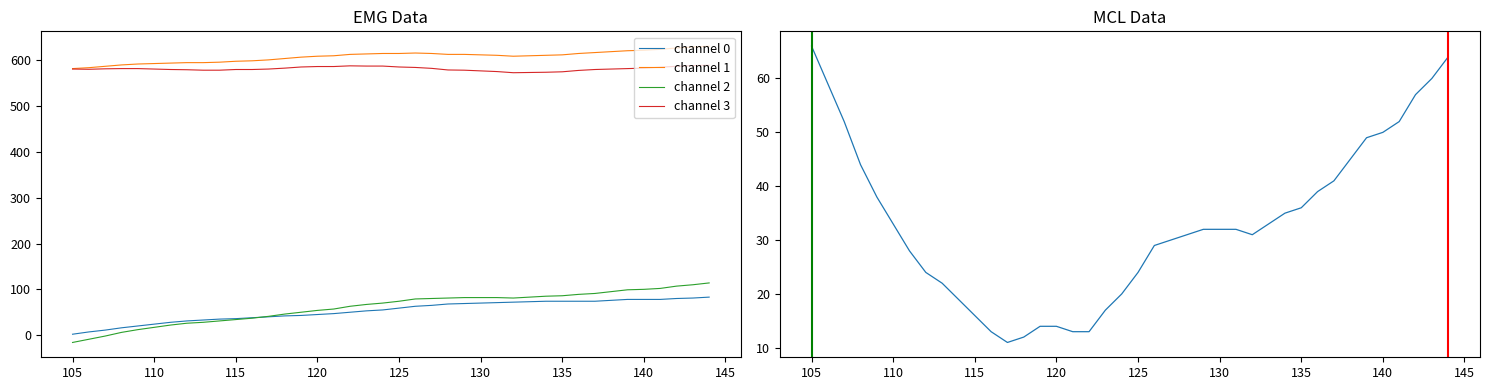

The channel 1 series shows 582.0 at 105. True or false?

True